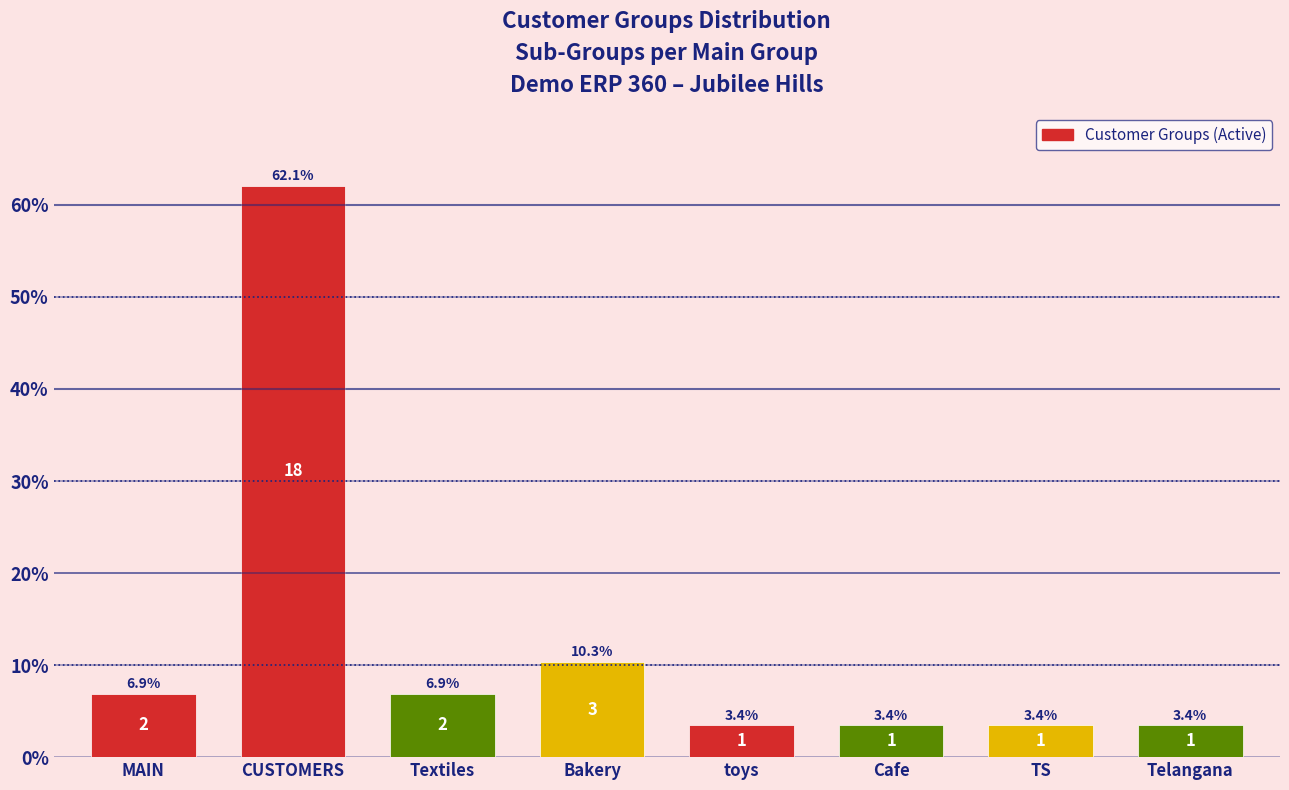

Reading left to right, extract all data points from this chart.

6.9	62.1	6.9	10.3	3.4	3.4	3.4	3.4